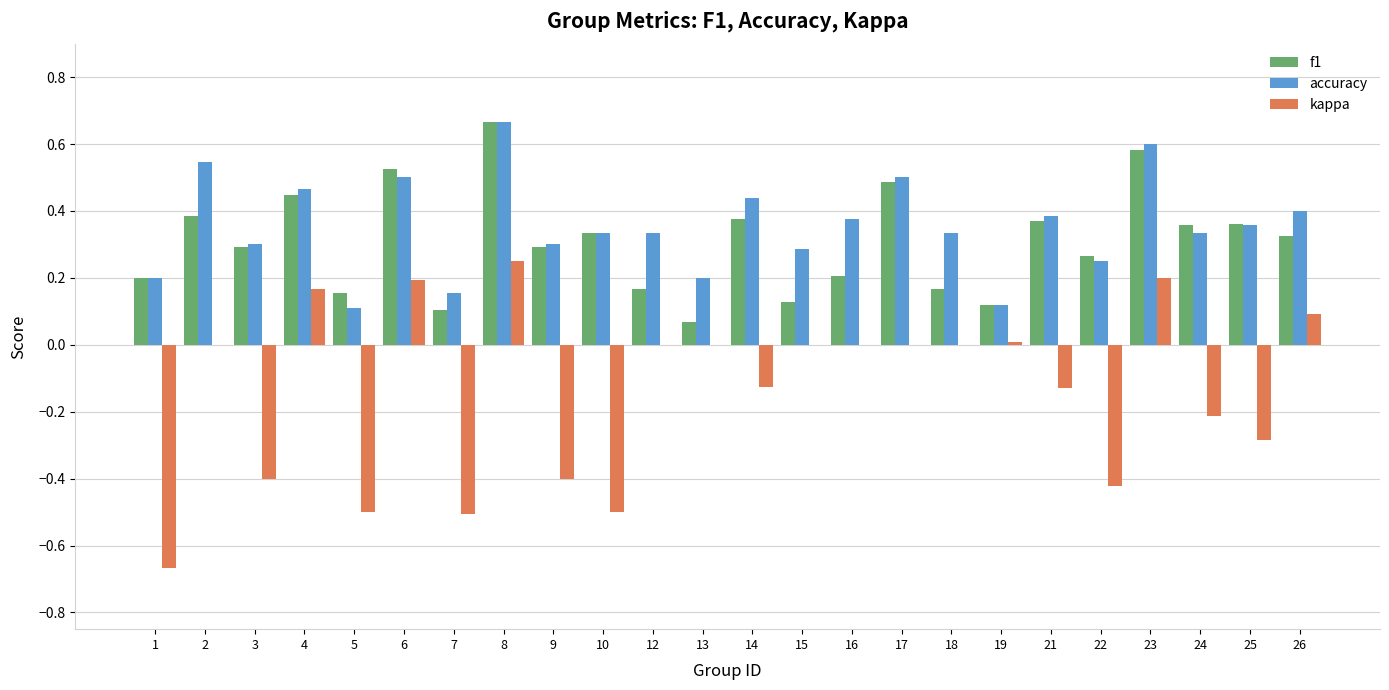

At which label does f1 reach its peak?

8